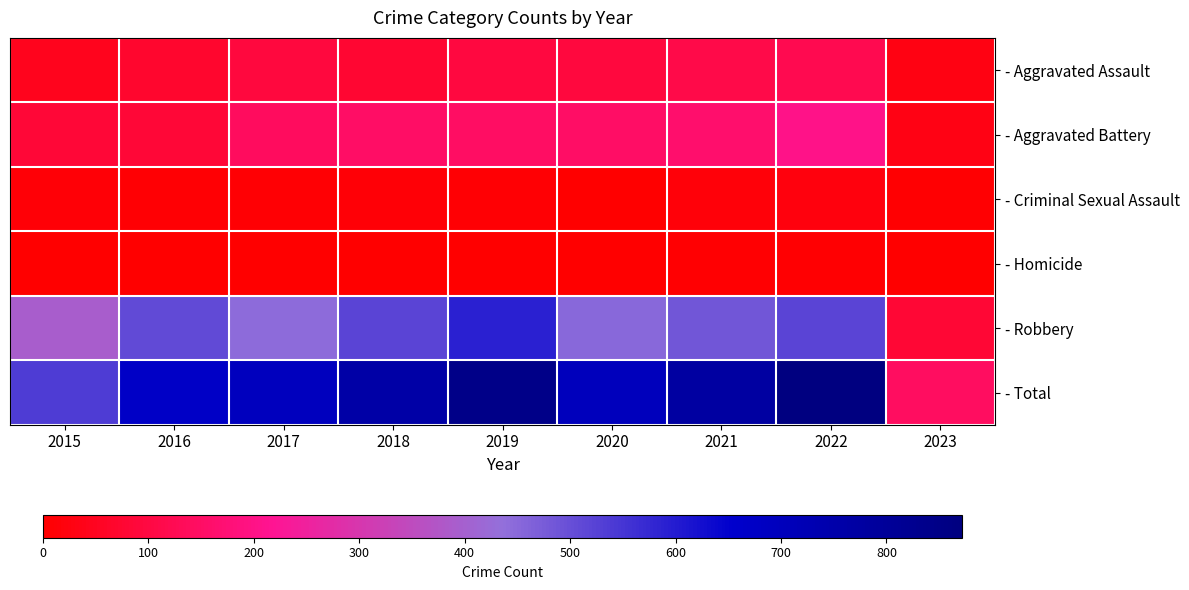

How many data points does each series have?

9